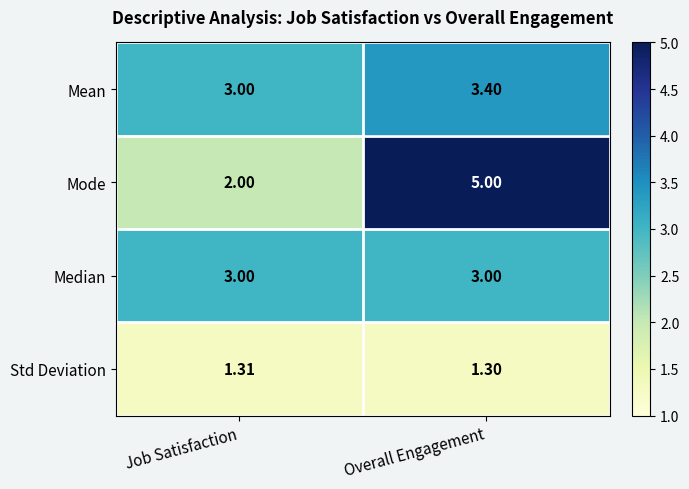

What is the maximum value shown in the chart?

5.0